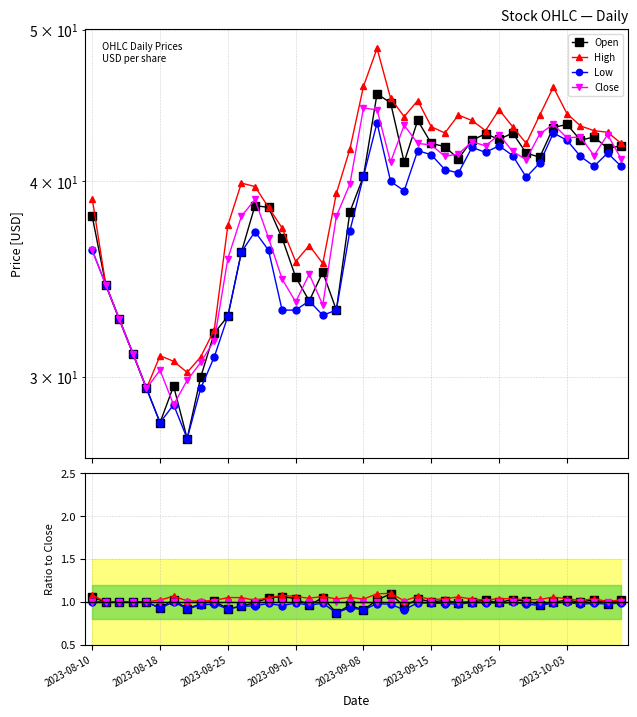

Is it true that Close equals 0.6 at 2023-09-08?

False